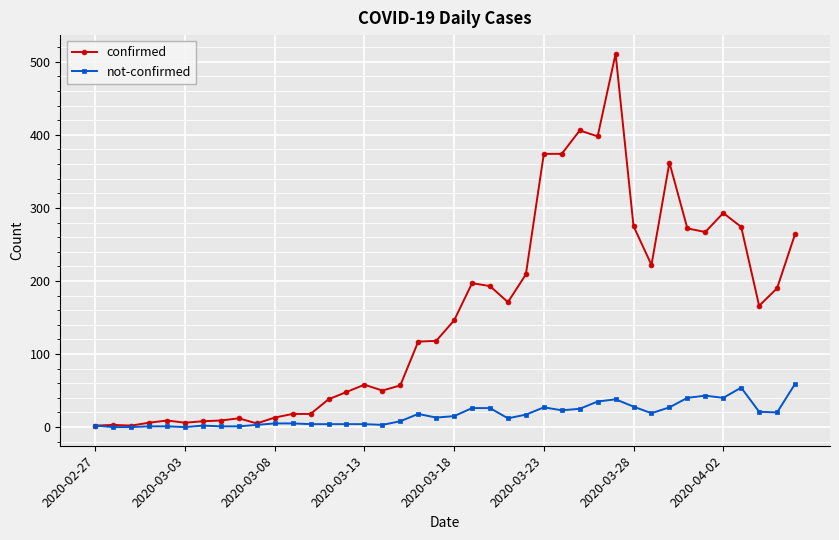

Does the chart have visible grid lines?

Yes